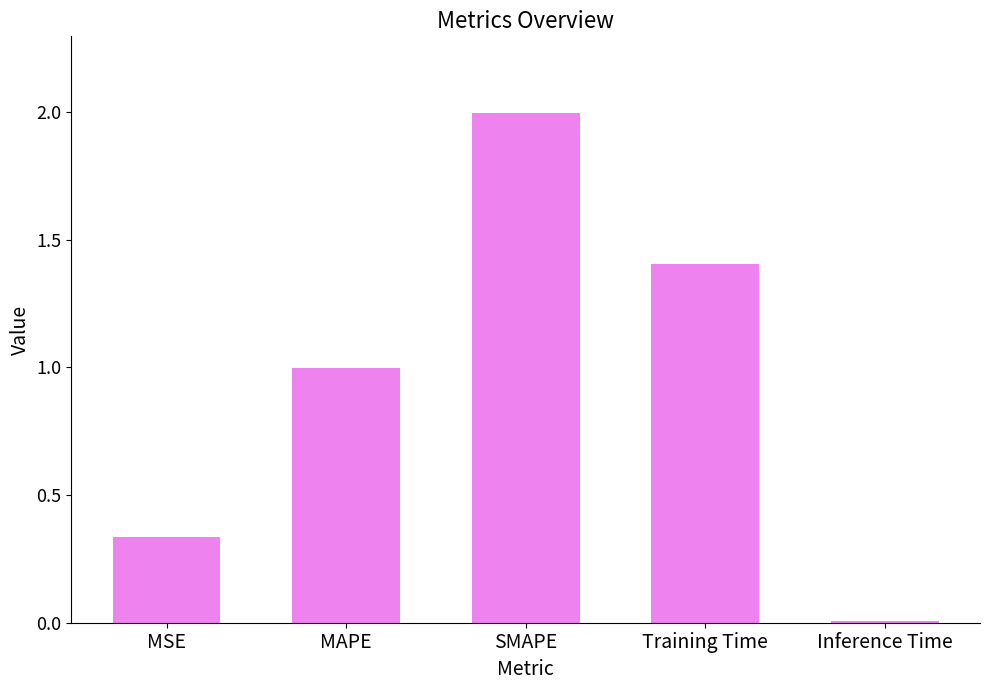

Rank the categories by value from highest to lowest.

SMAPE, Training Time, MAPE, MSE, Inference Time